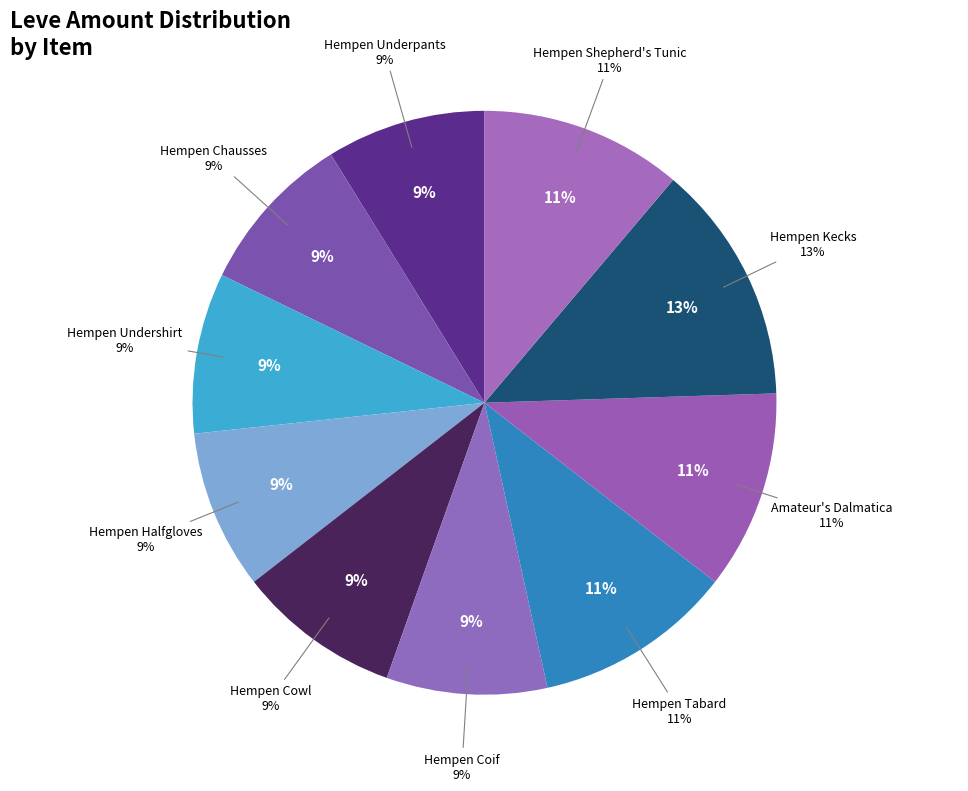

Is Hempen Undershirt the majority of the pie?

No